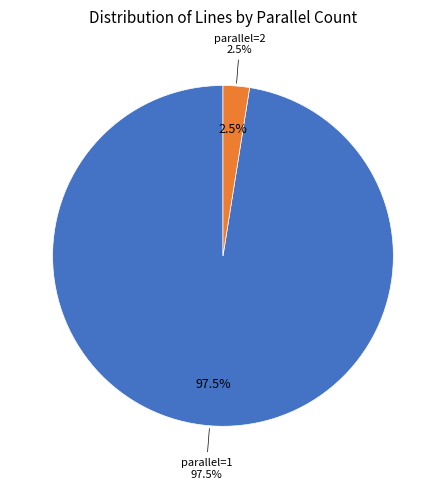

Combined, do parallel_2 and parallel_1 account for over 50%?

Yes